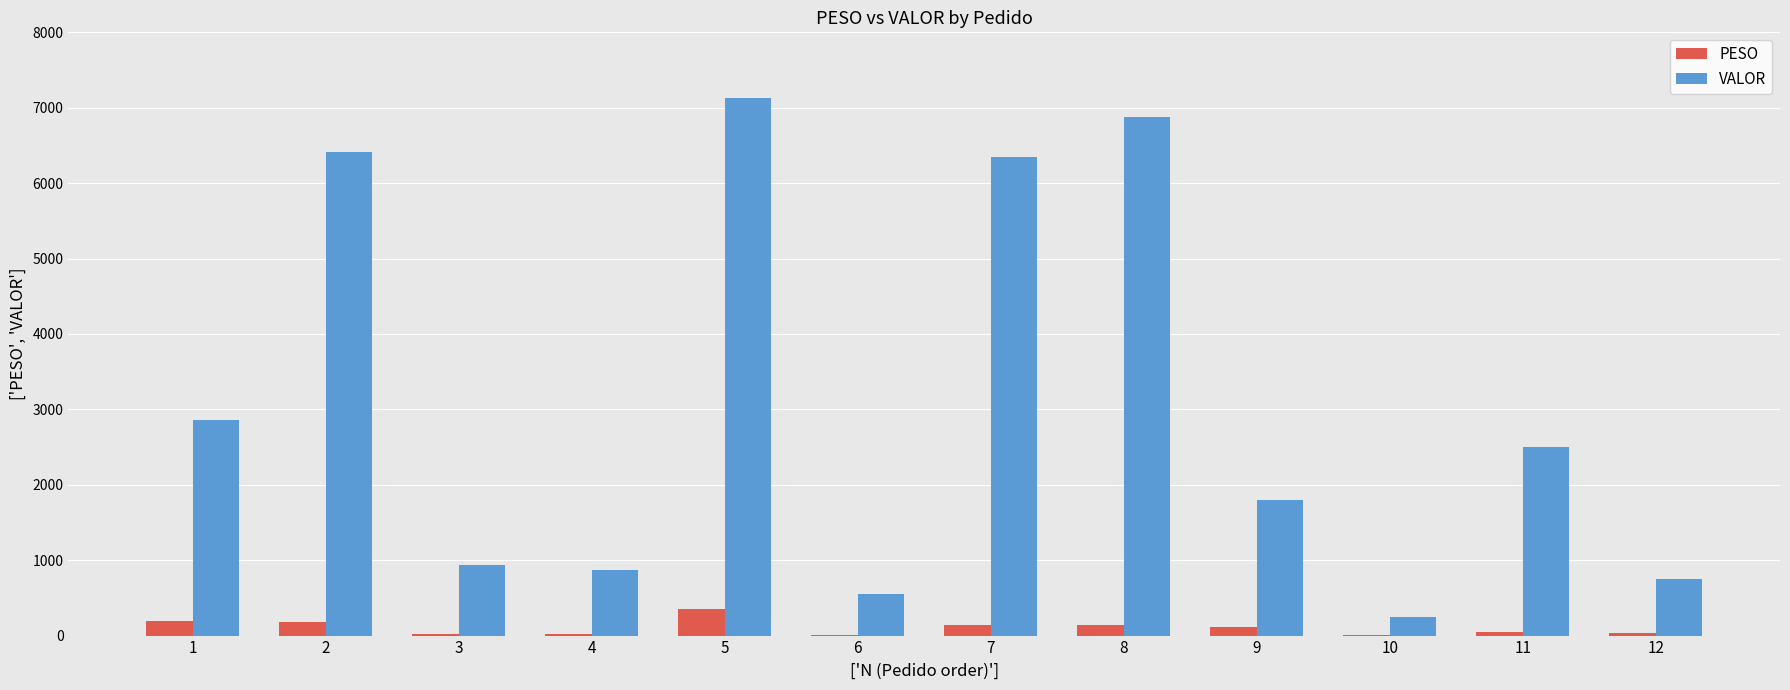

At which label does VALOR first exceed 2498?

1